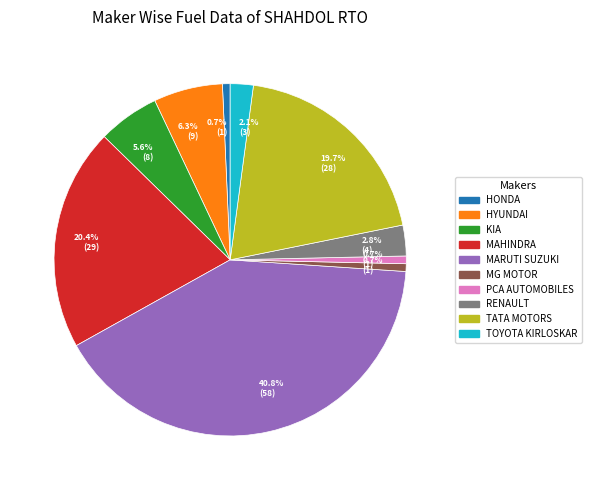

Is there a majority slice in this chart?

No